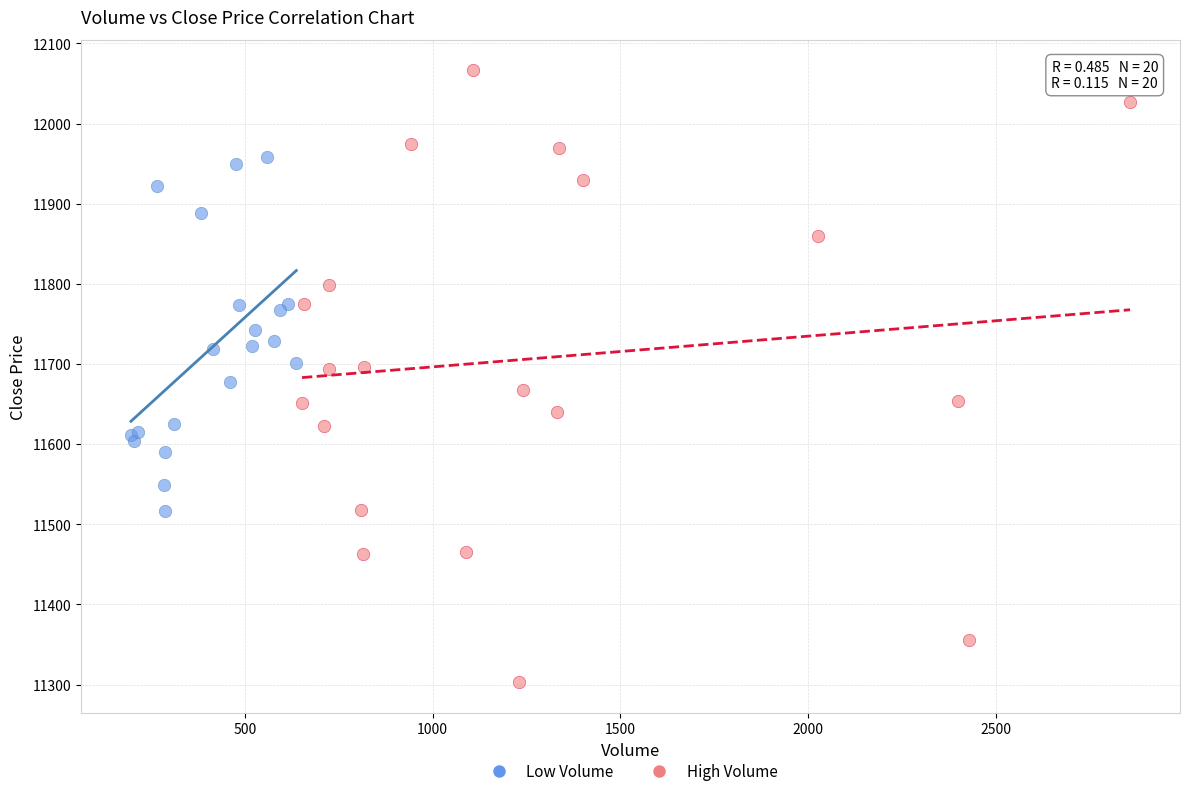

Which series has the widest spread of Y values?

High Volume